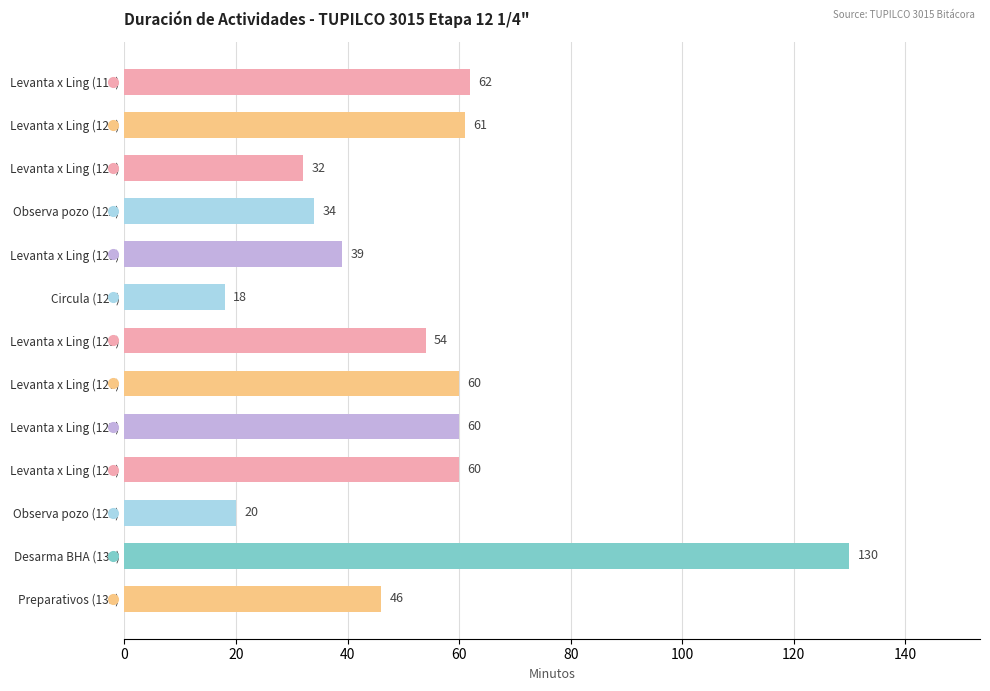

How many bars are there in total?

13